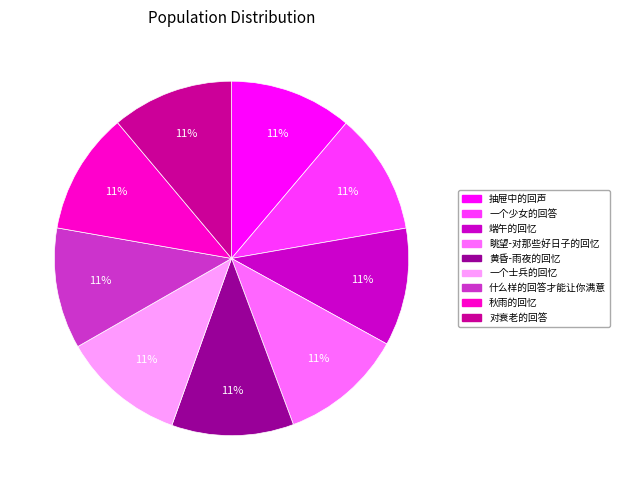

How many slices are in this pie chart?

9